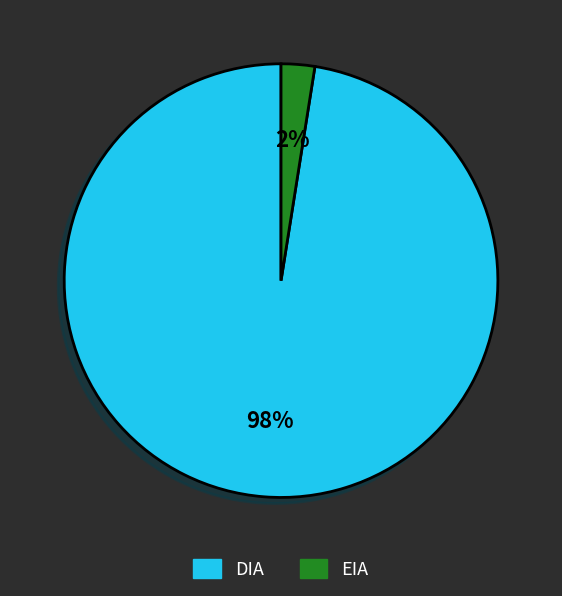

To the nearest percent, what is the combined percentage of EIA and DIA?

100%